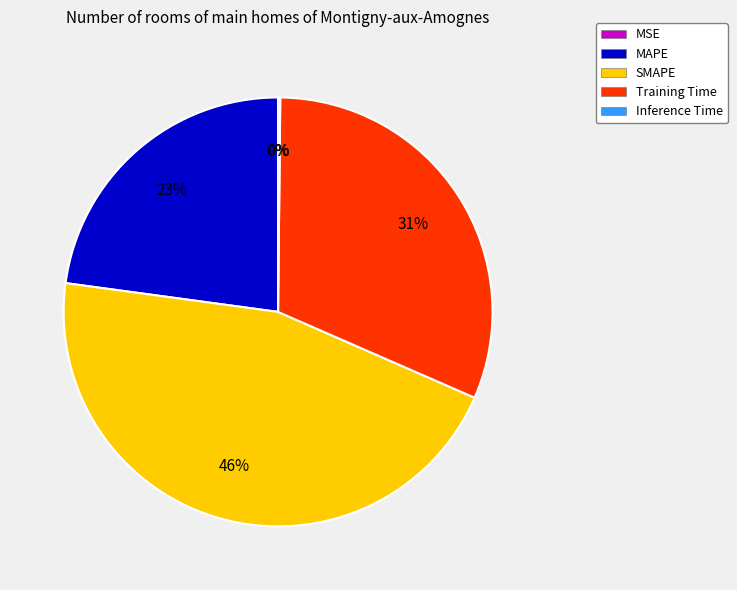

Combined, do Training Time and MAPE account for over 50%?

Yes